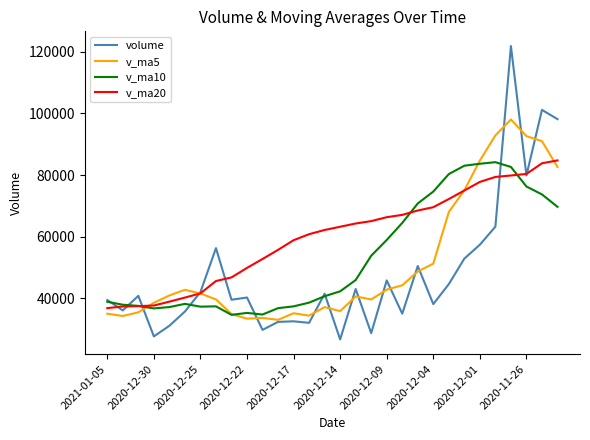

What is the maximum value for v_ma5?

98024.2